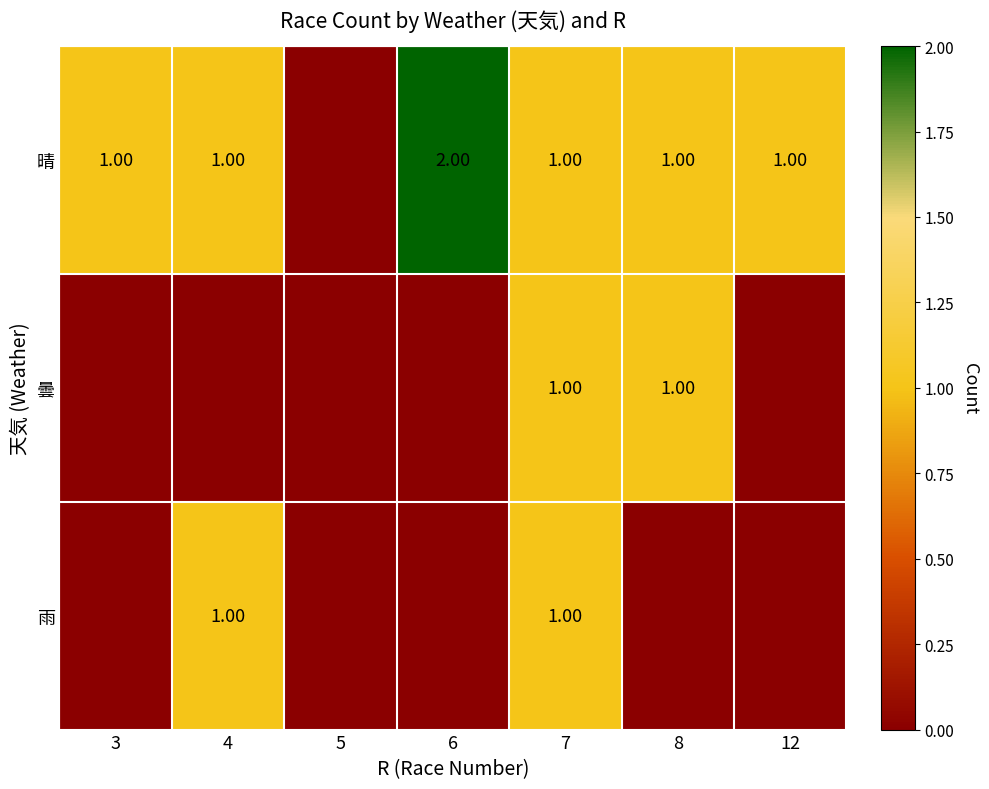

Is the value of 雨 at 6 greater than the value of 曇 at 5?

No